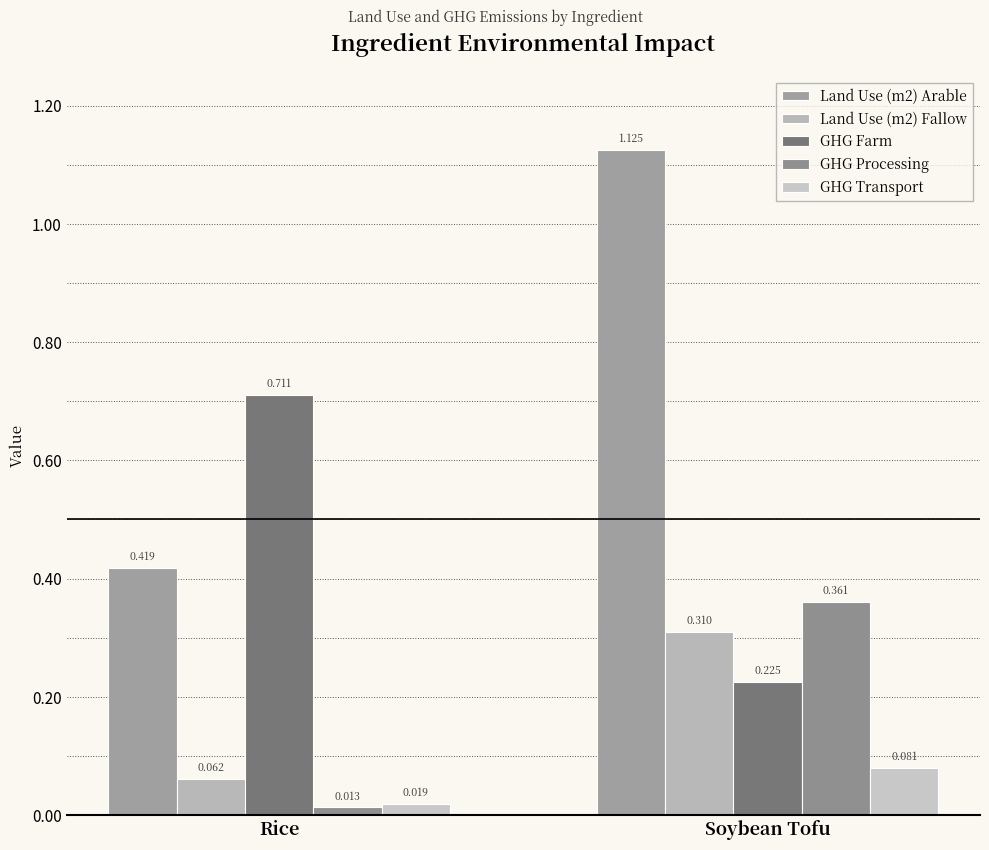

Reading left to right, extract all data points from this chart.

Land Use (m2) Arable: 0.4	1.1
Land Use (m2) Fallow: 0.1	0.3
GHG Farm: 0.7	0.2
GHG Processing: 0.0	0.4
GHG Transport: 0.0	0.1